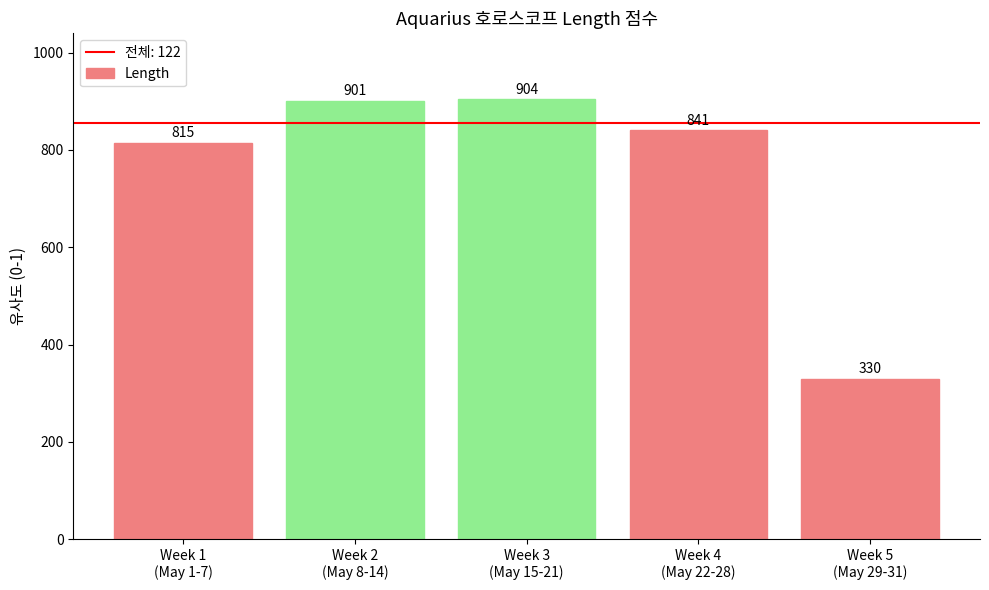

Which has a higher value, Week 3
(May 15-21) or Week 4
(May 22-28)?

Week 3
(May 15-21)